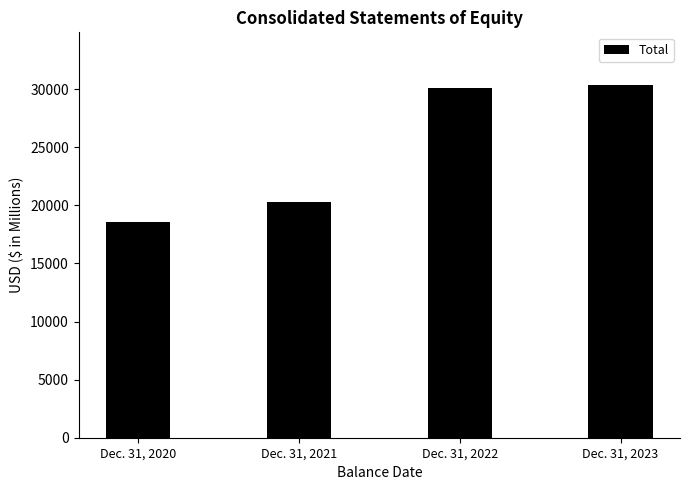

Rank the categories by value from highest to lowest.

Dec. 31, 2023, Dec. 31, 2022, Dec. 31, 2021, Dec. 31, 2020